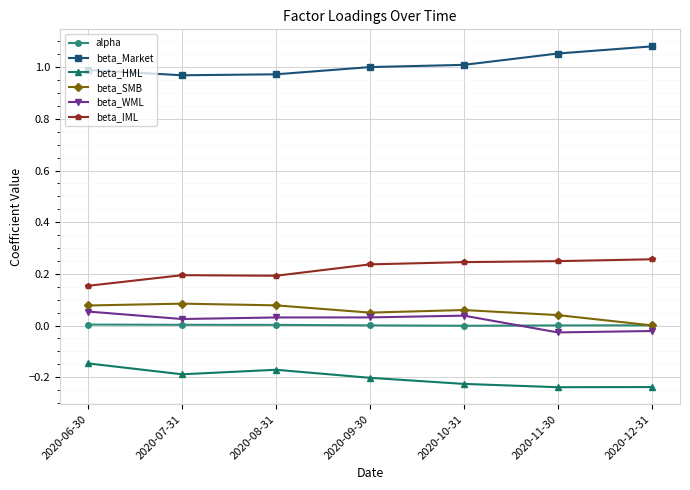

True or false: beta_HML and beta_SMB intersect in this chart.

False